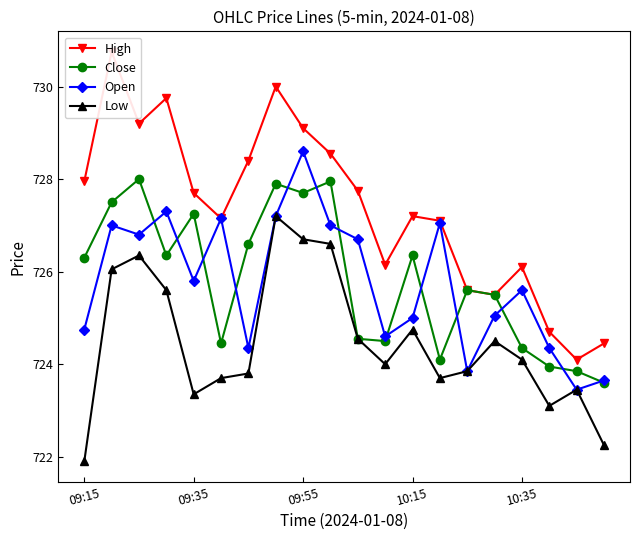

How many values in the Low series are below 724?

9